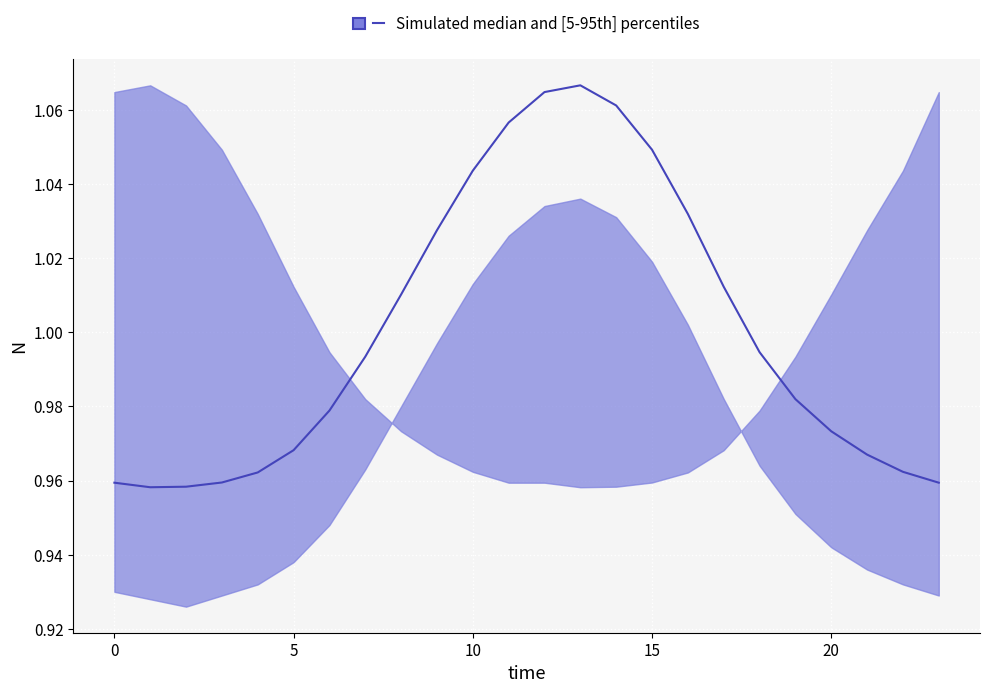

Is this an area chart (filled region under the line)?

Yes